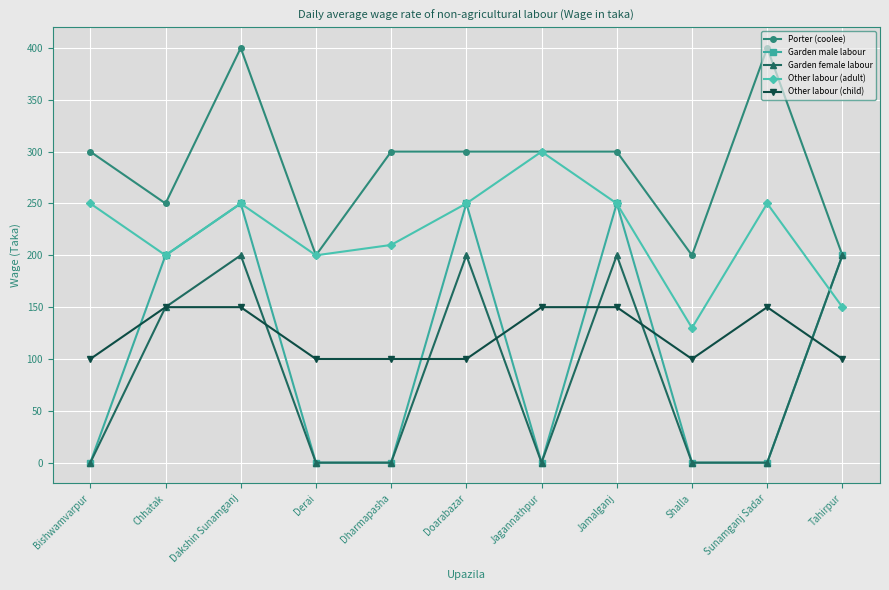

What is the average value of the Other labour (child) series?

123